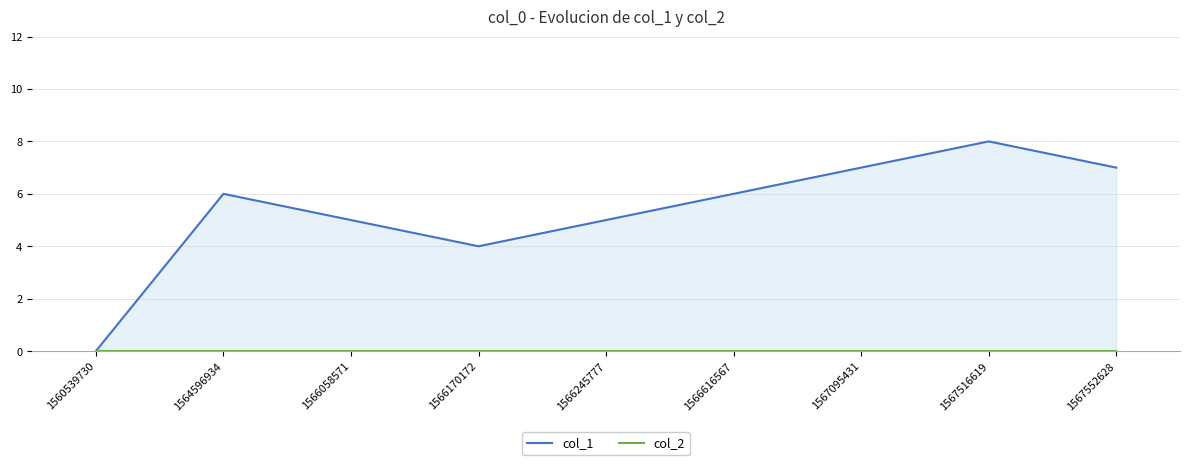

True or false: col_2 has a value of 0 at 1567516619.

True